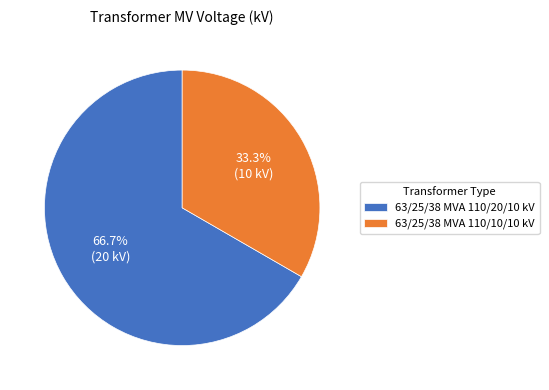

Is there a majority slice in this chart?

Yes